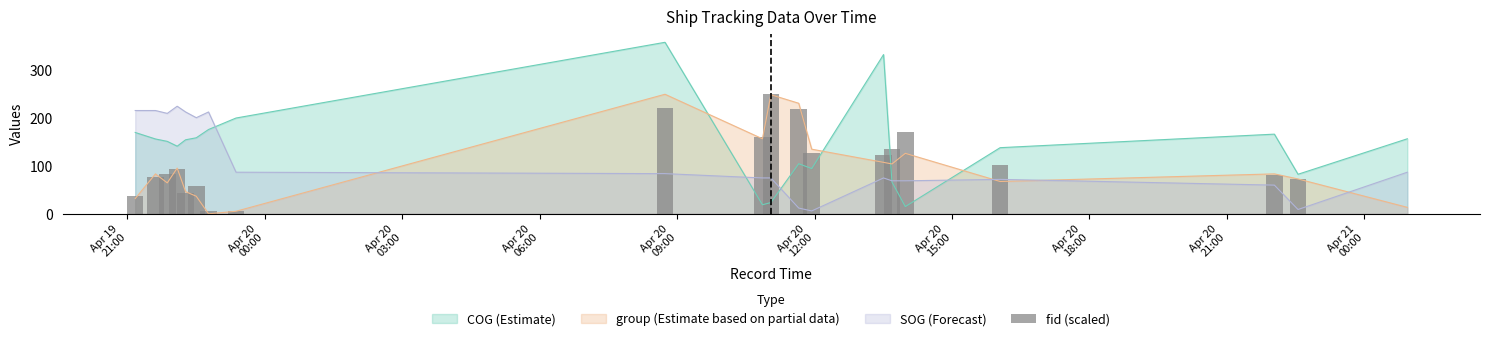

True or false: COG (Estimate) and group (Estimate based on partial data) cross at least once.

True